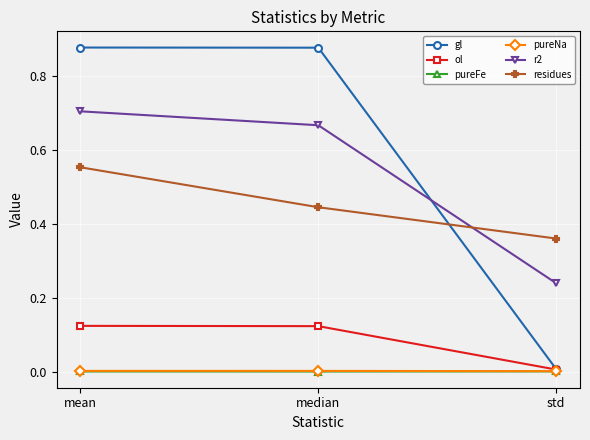

Which series has the widest spread of values?

gl